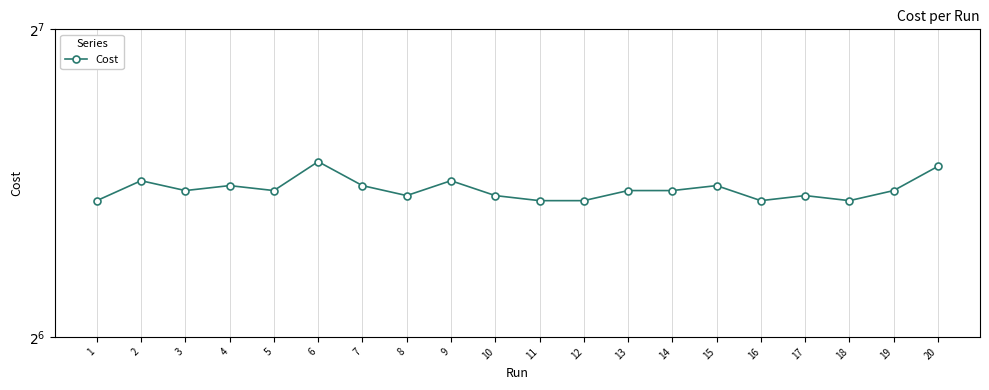

Where is the first local maximum?

2